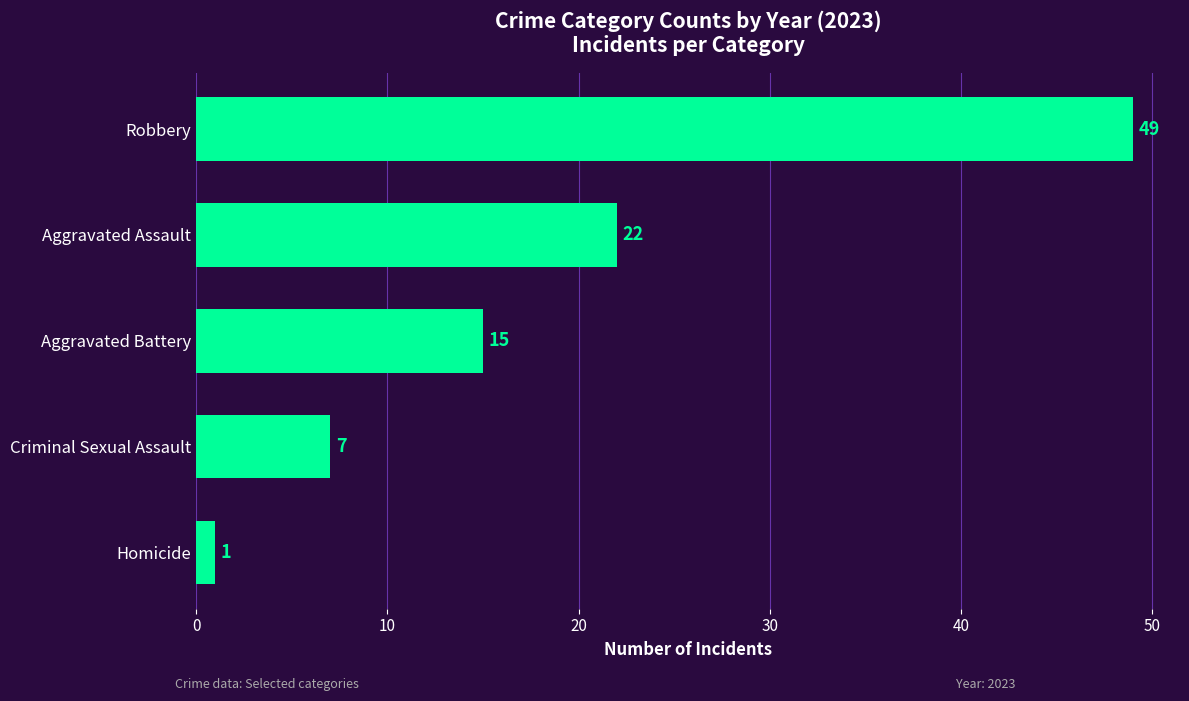

What value does the data have at Robbery, to the nearest 5?

50